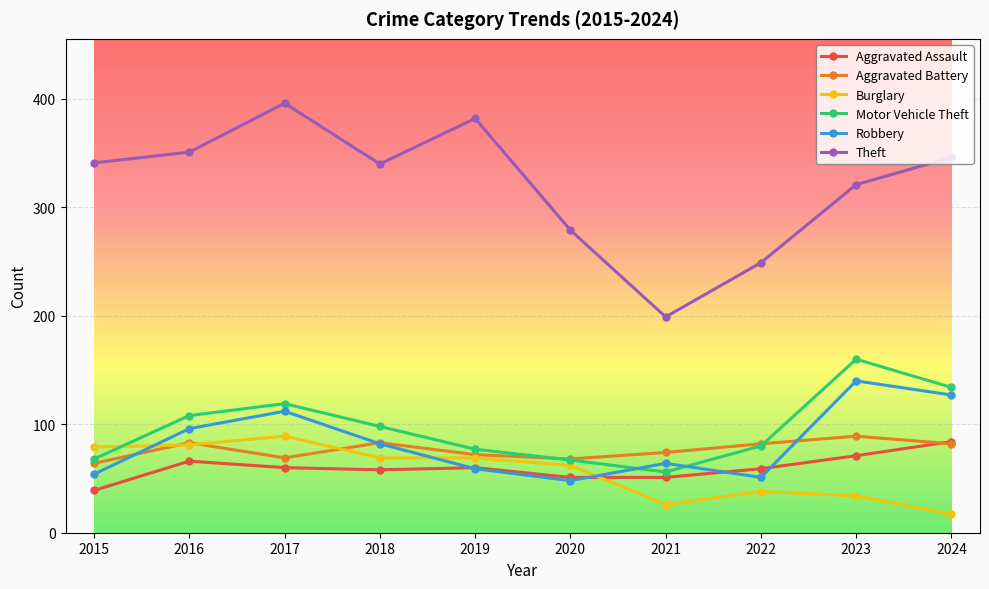

At how many categories does at least one series exceed 264?

8